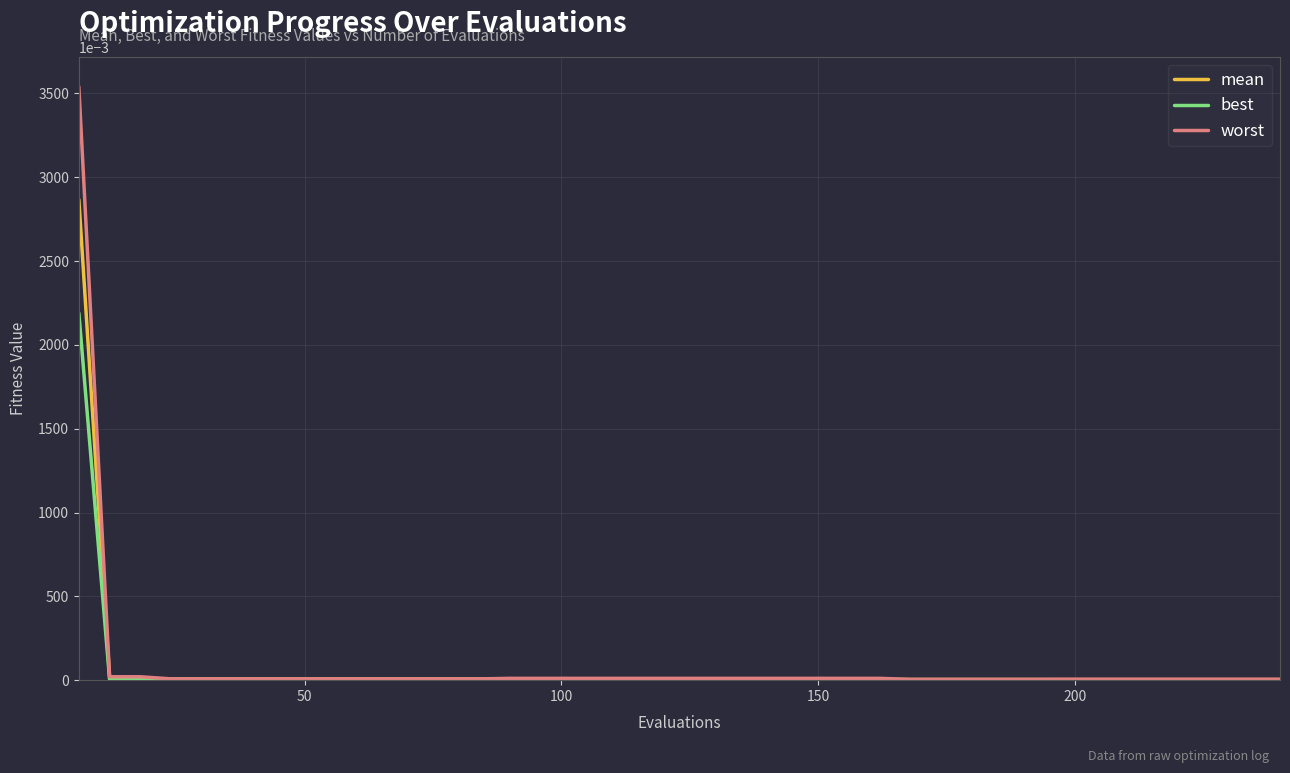

Rank the series by their maximum value, from lowest to highest.

best, mean, worst